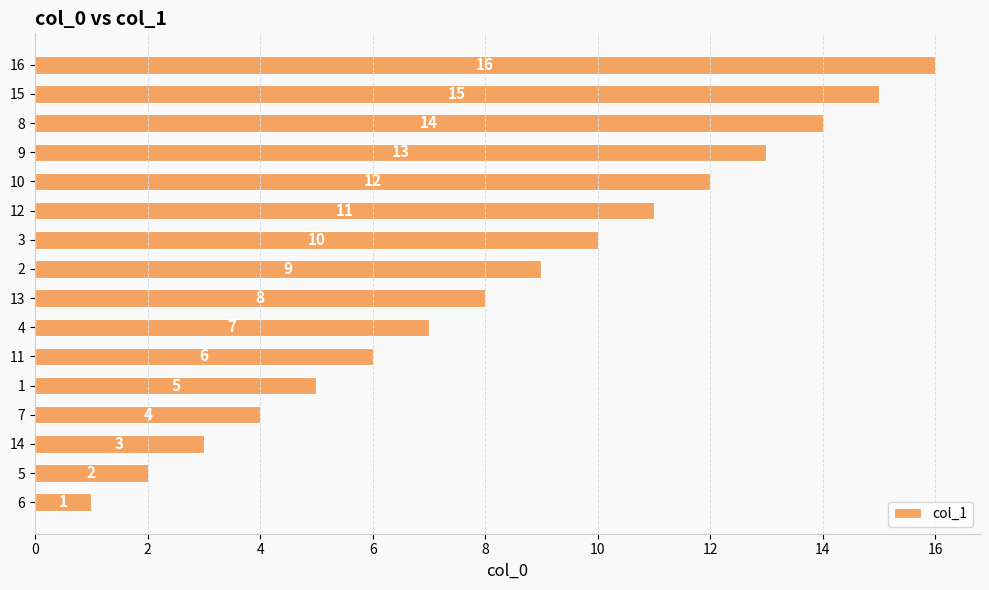

Rank the categories by value from highest to lowest.

16, 15, 8, 9, 10, 12, 3, 2, 13, 4, 11, 1, 7, 14, 5, 6